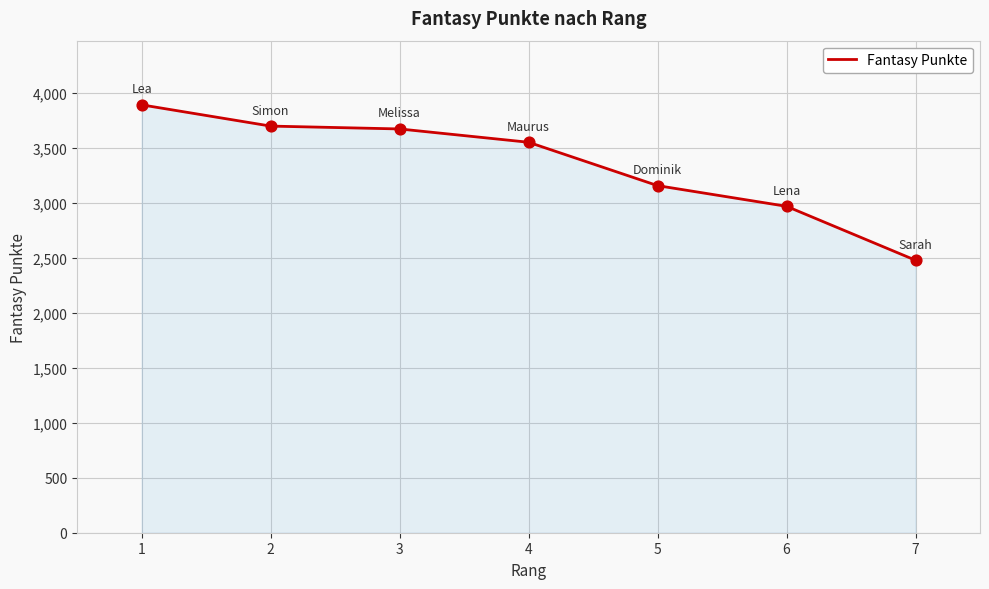

Between 3 and 6, which is larger?

3